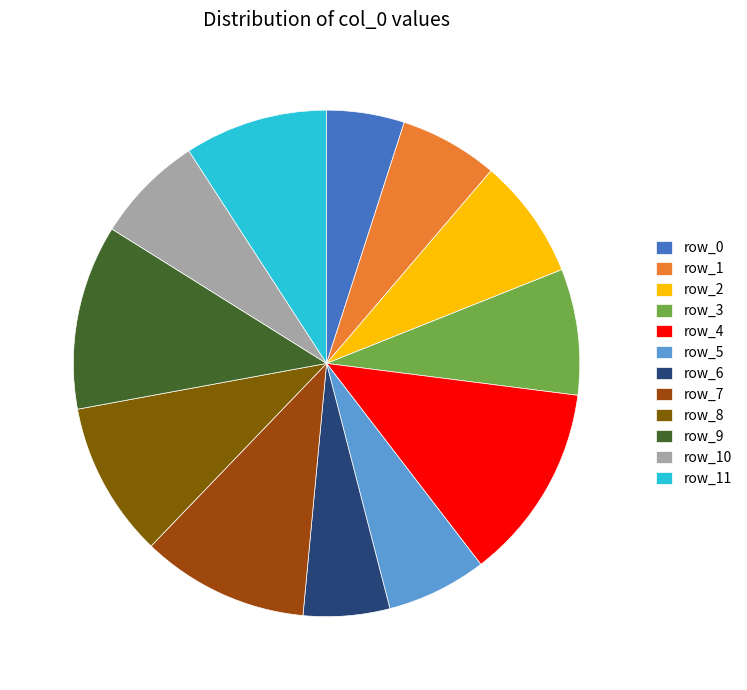

True or false: row_9 accounts for 1% of the total.

False